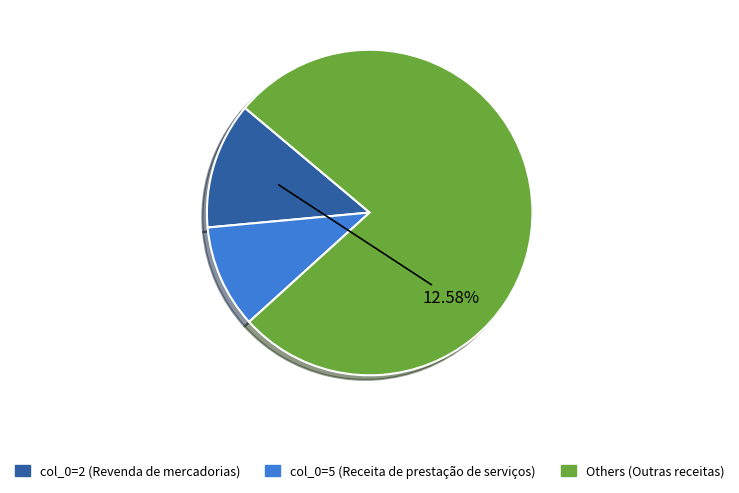

Is there any slice that represents more than half of the pie?

Yes